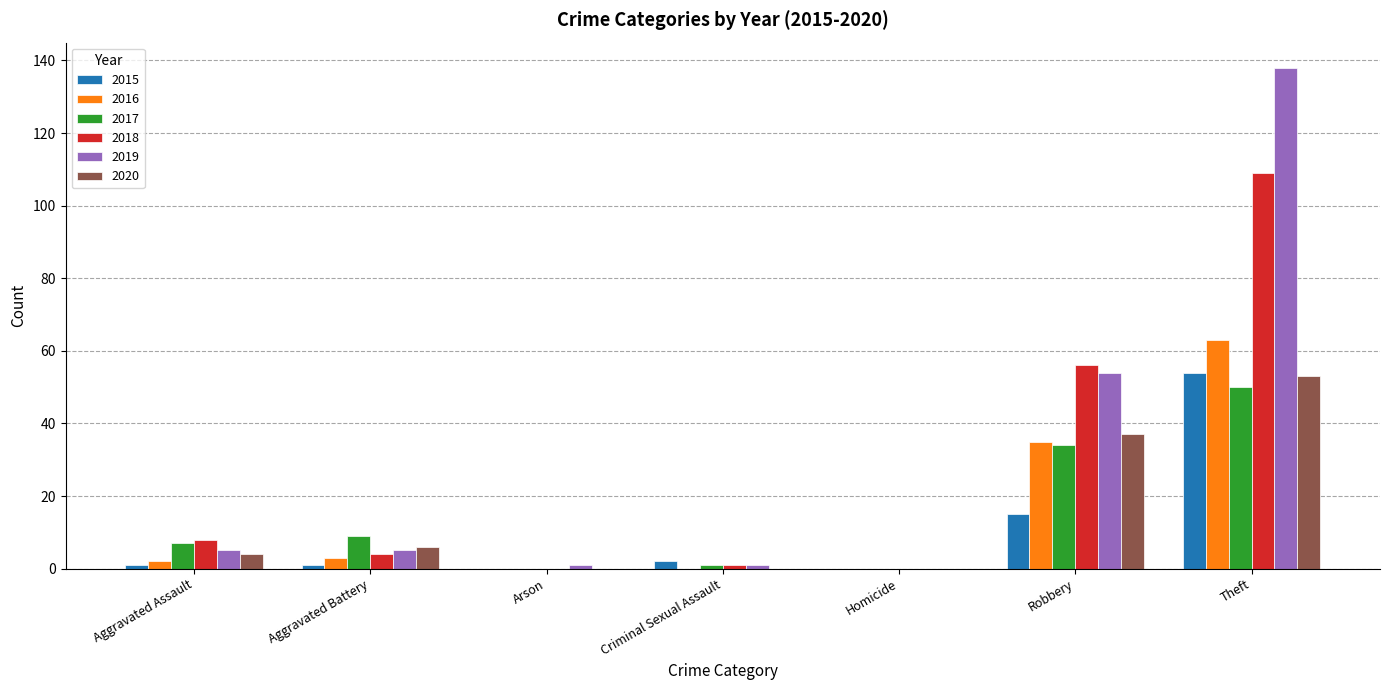

At which category is the sum across all series the highest?

Theft